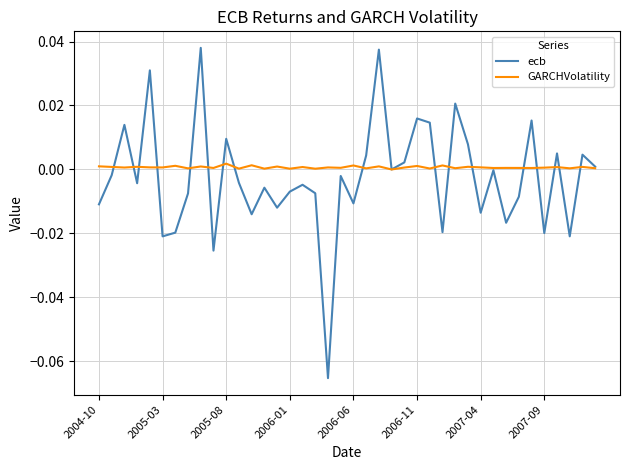

Which series has the largest range (max minus min)?

ecb